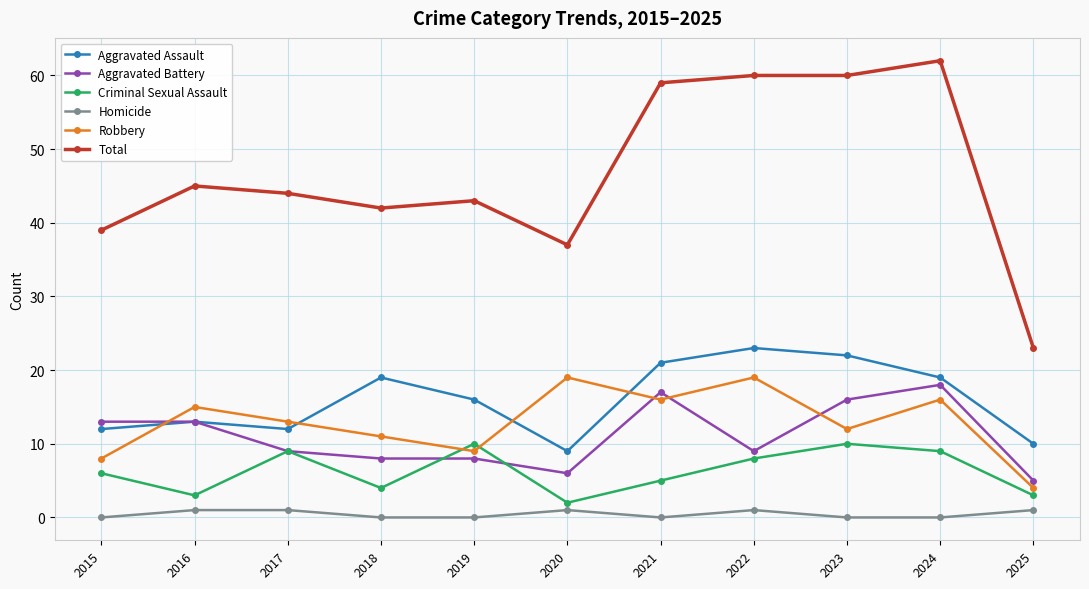

Where does the Total series first go above 44?

2016